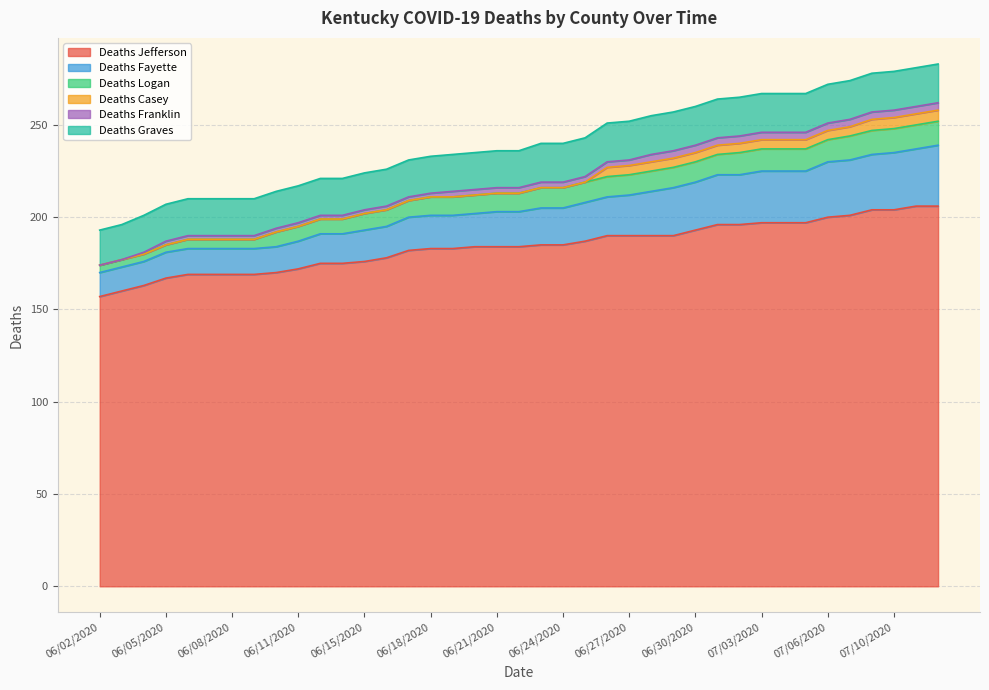

What position from the right is 07/07/2020?

5